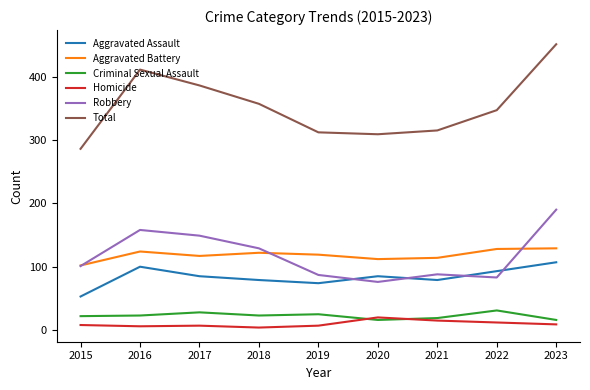

Which category has the highest value in the Robbery series?

2023